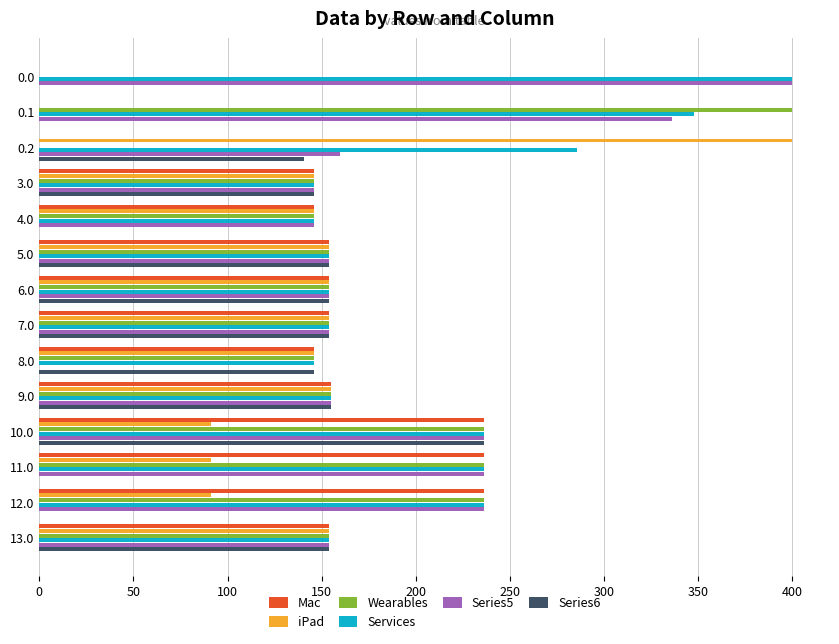

What is the greatest value displayed?

400.0